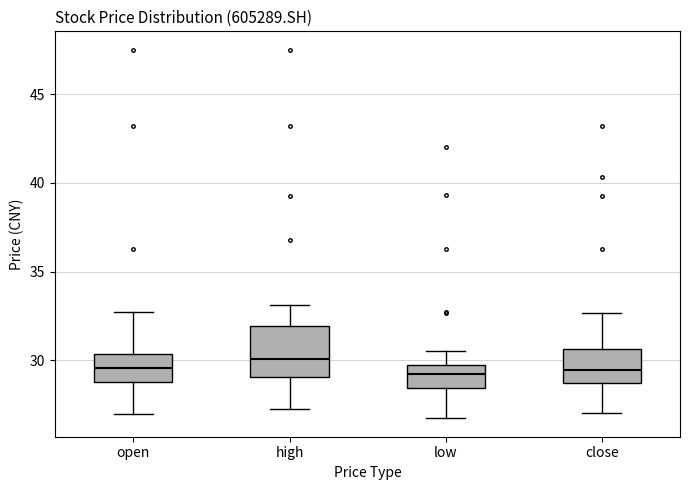

Reading left to right, read every box against the y-axis: the position of its median line, the range the box covers, and the ends of its whiskers. The values are not printed on the chart, so give them approximately, as read against the axis.

open: median 29.5, box 29.0 to 30.5, whiskers 27.0 to 32.5
high: median 30.0, box 29.0 to 32.0, whiskers 27.0 to 33.0
low: median 29.0, box 28.5 to 29.5, whiskers 26.5 to 30.5
close: median 29.5, box 28.5 to 30.5, whiskers 27.0 to 32.5